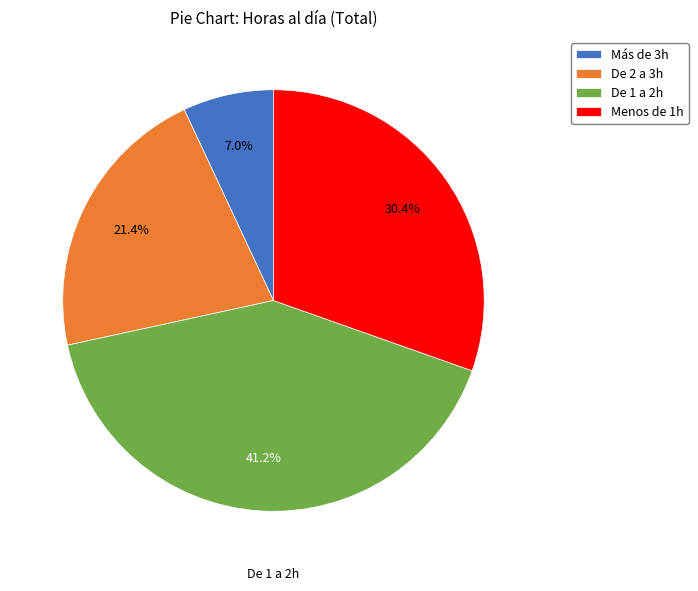

Which category has the smallest portion of the pie?

Más de 3h